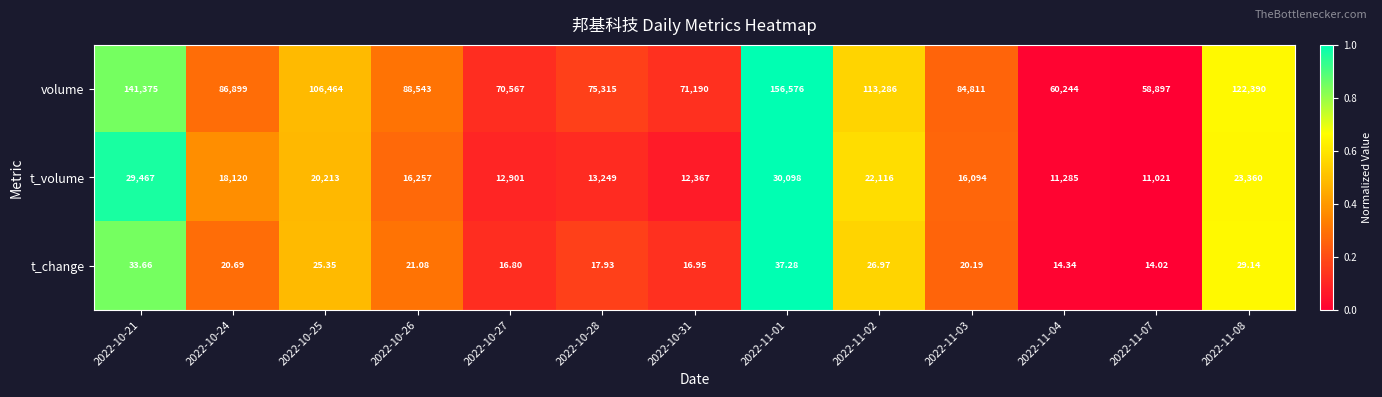

Is the value of t_change at 2022-10-27 greater than the value of t_volume at 2022-10-24?

No